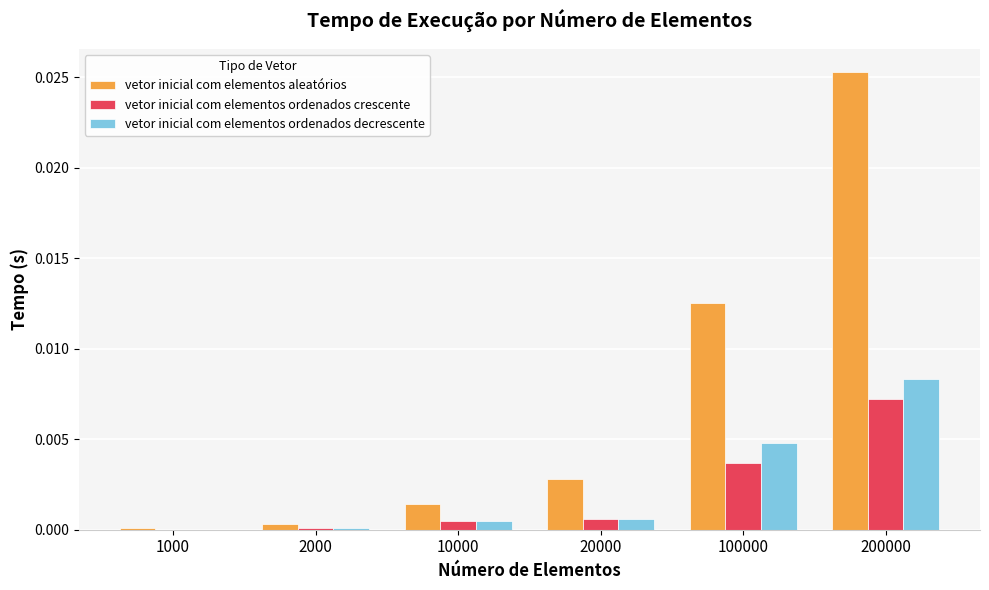

How many series are shown in this chart?

3